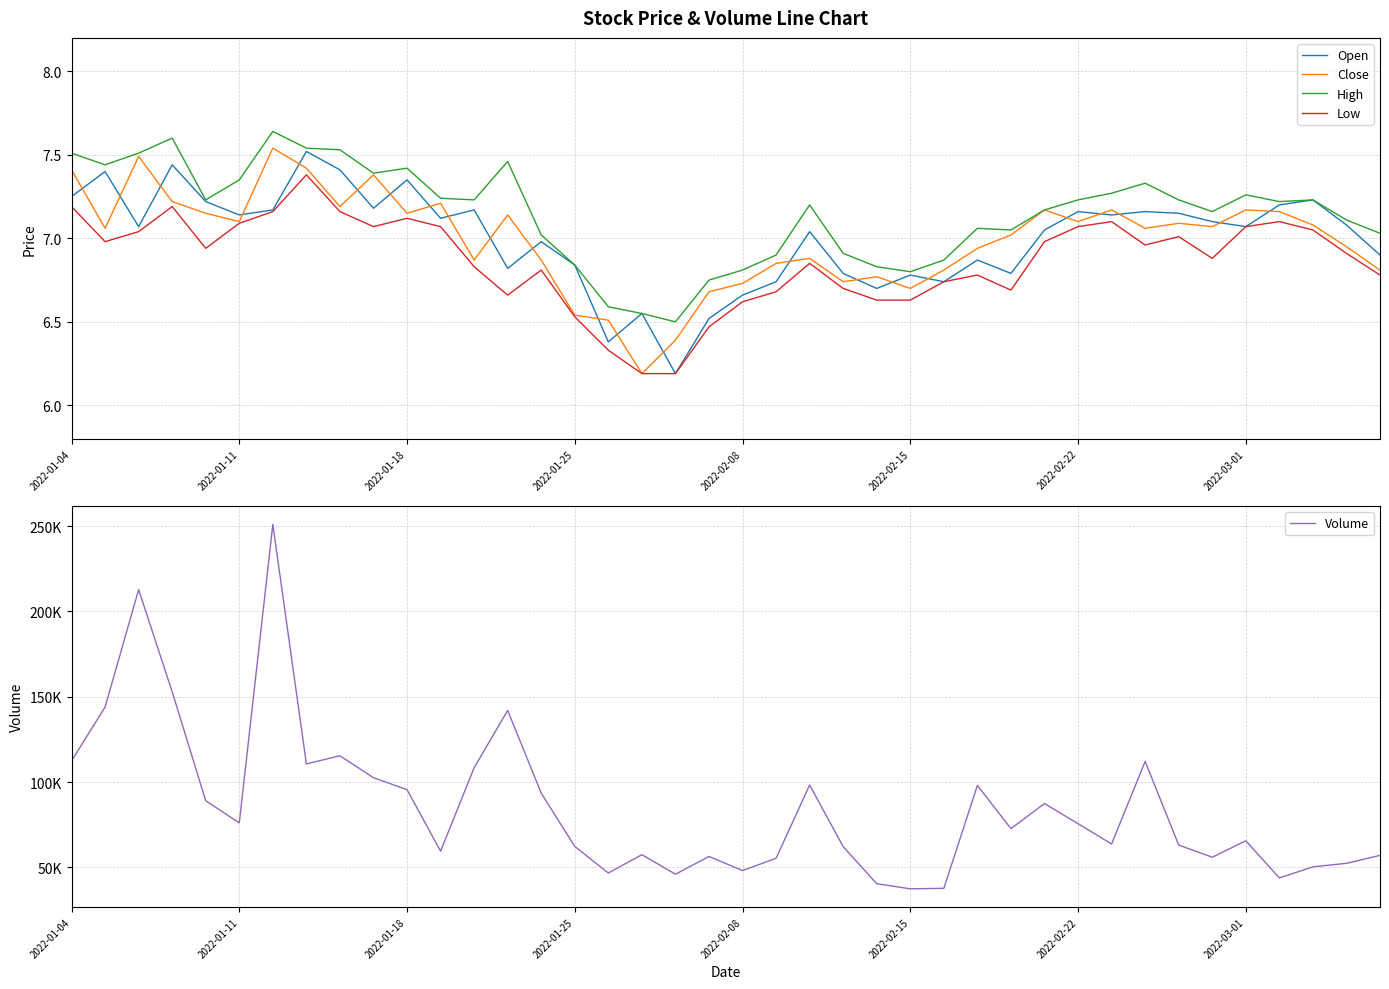

True or false: Open and High cross at least once.

False